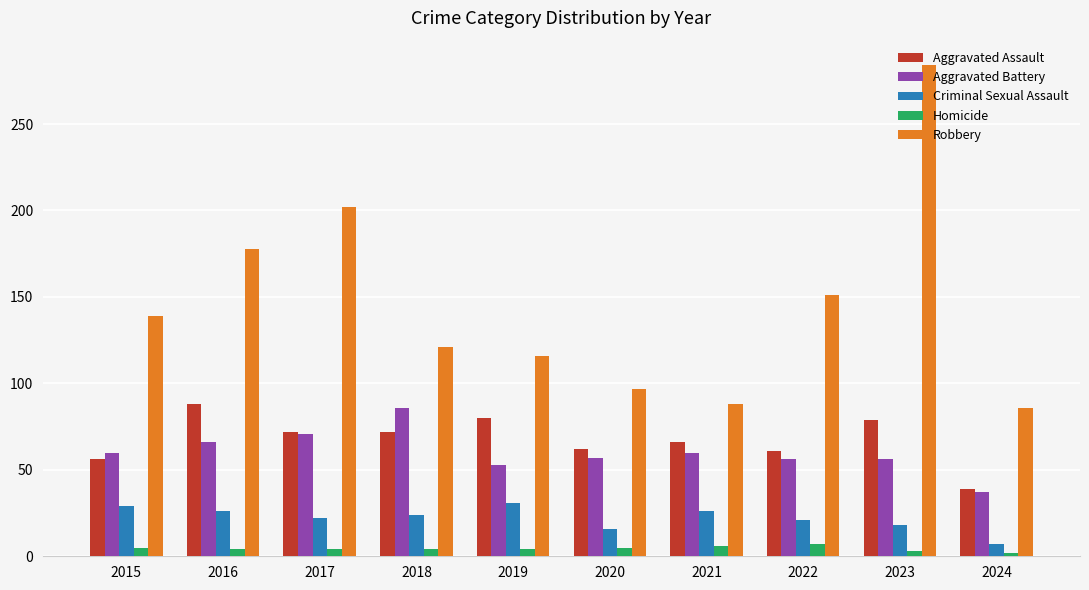

What is the value of the Aggravated Assault bar at the 1st from the left?

56